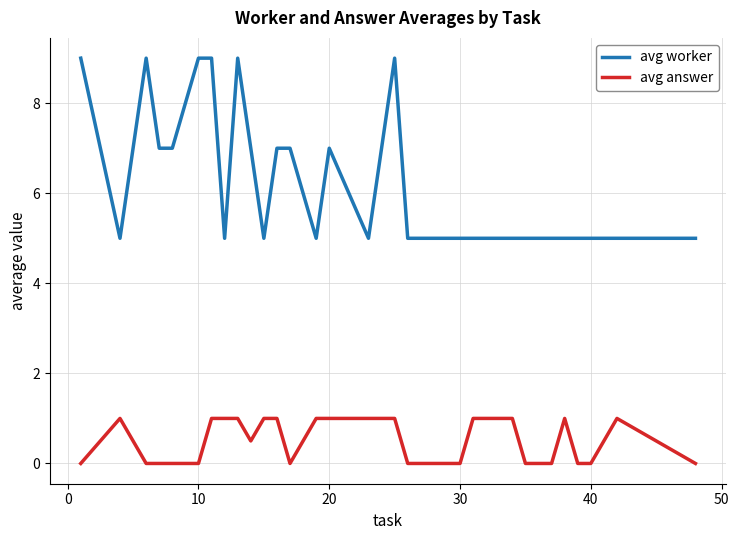

Count the number of data series in this chart.

2